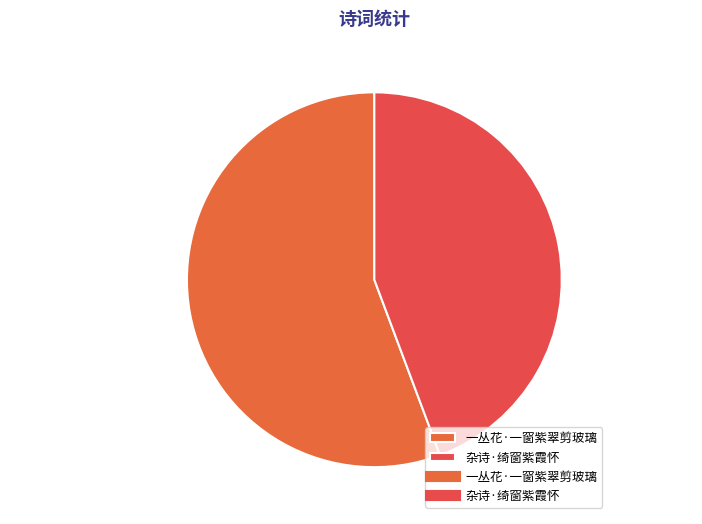

Rank the categories by value from highest to lowest.

一丛花·一窗紫翠剪玻璃, 杂诗·绮窗紫霞怀